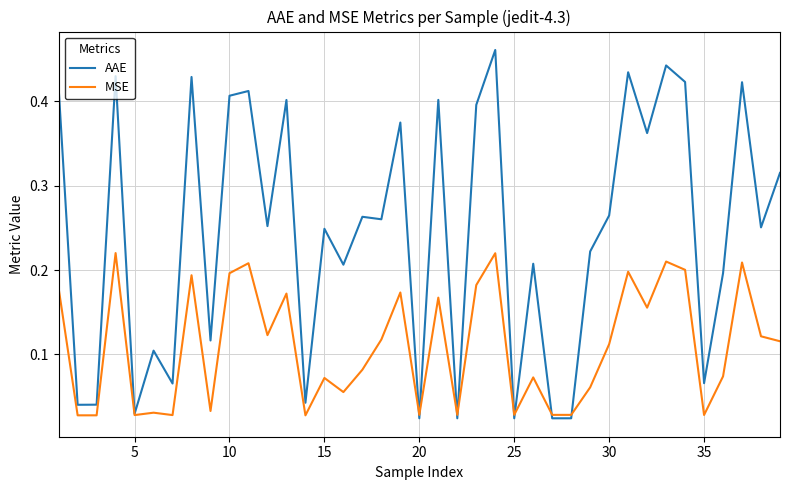

What are all the series names shown in the legend?

AAE, MSE